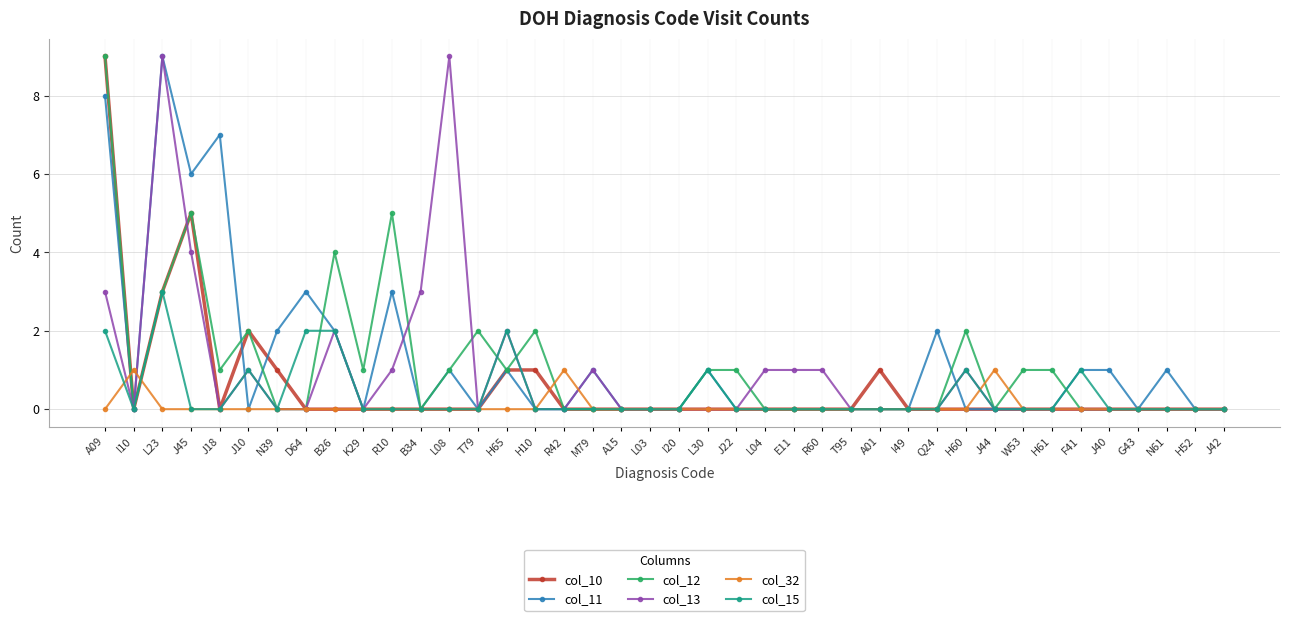

Which series changed the most between J22 and I49?

col_12